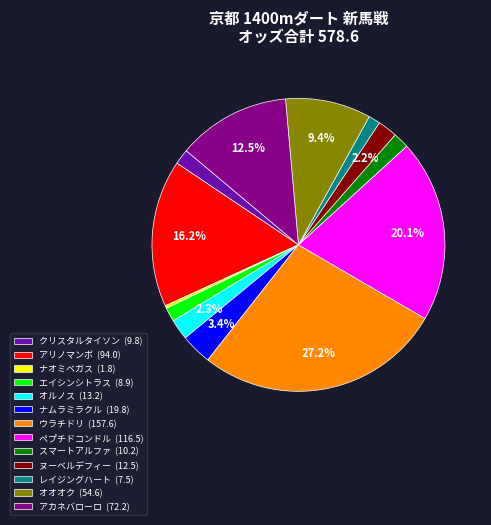

True or false: ウラチドリ accounts for 19% of the total.

False